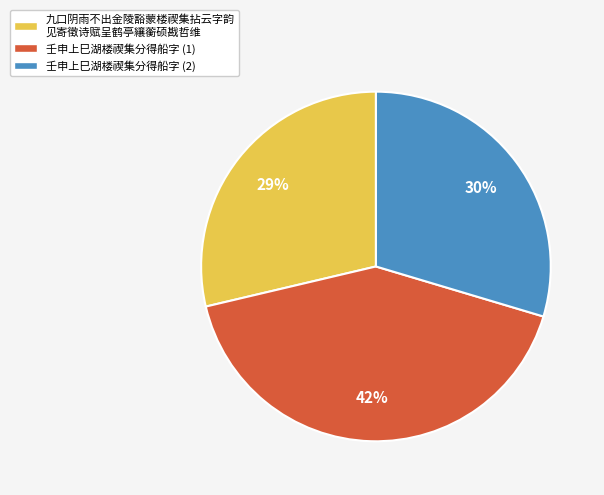

Count the number of slices in the pie.

3